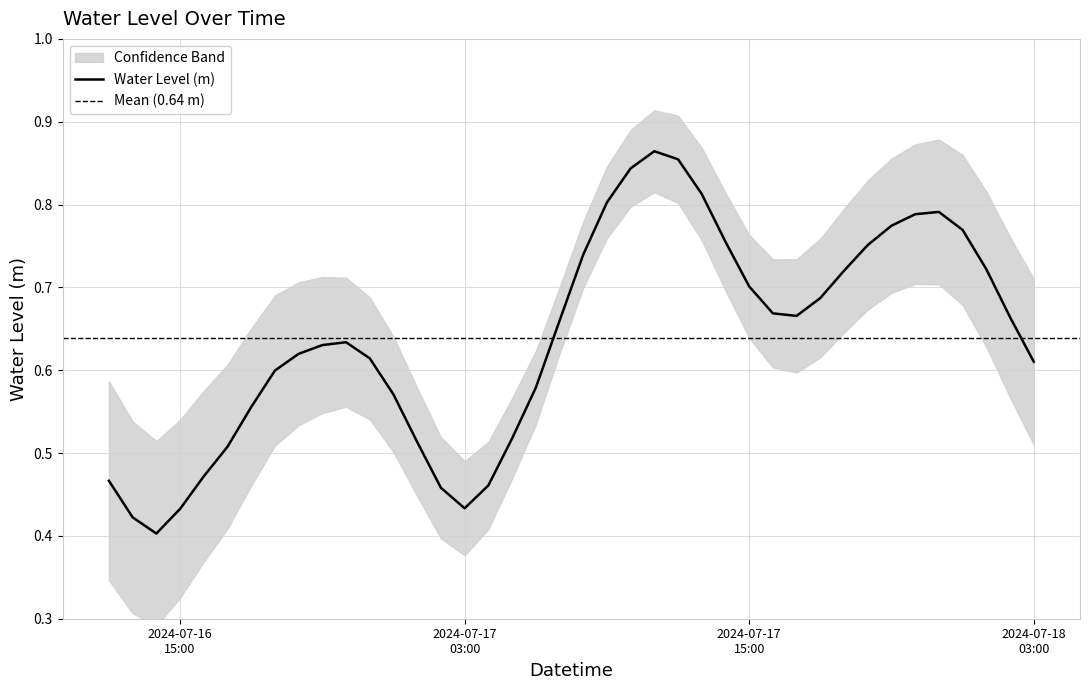

What is the difference between the maximum and minimum values?

0.5